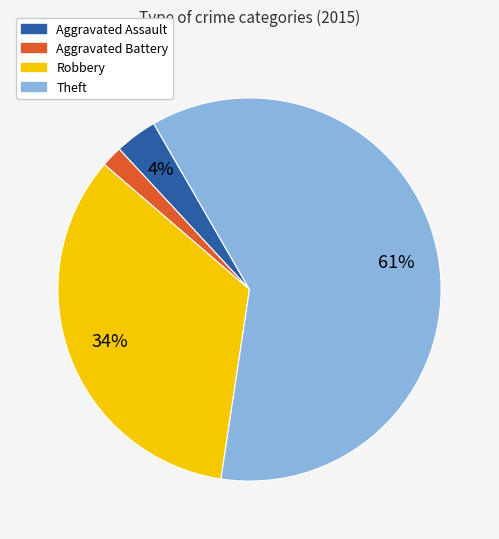

How many segments does this pie chart have?

4